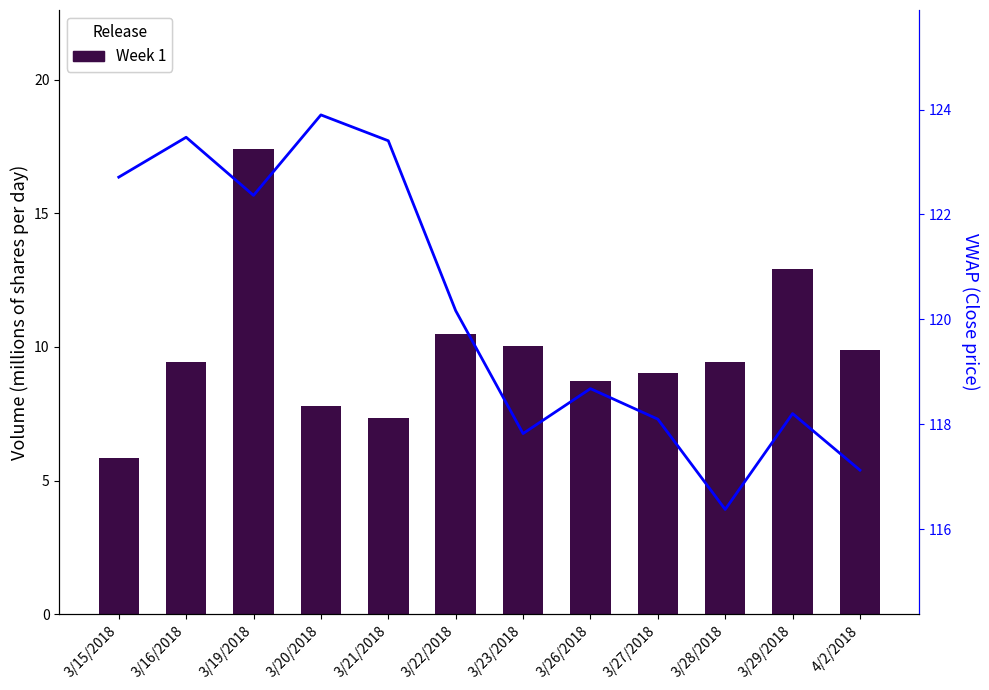

Is the value of Week 1 at 3/22/2018 greater than the value of VWAP at 3/19/2018?

No